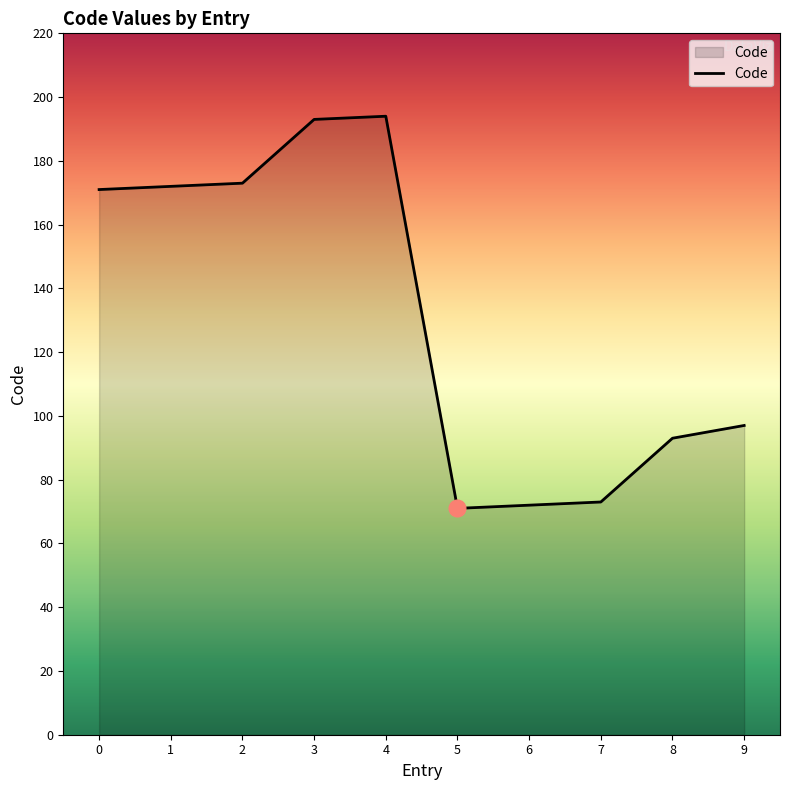

What is the minimum value shown in the chart?

71